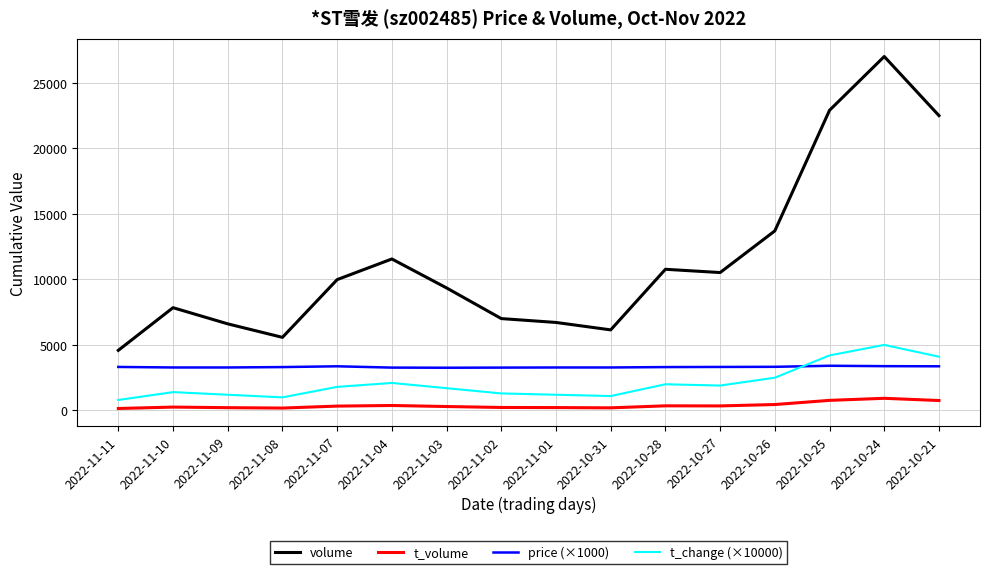

Which category has the lowest value in the volume series?

2022-11-11